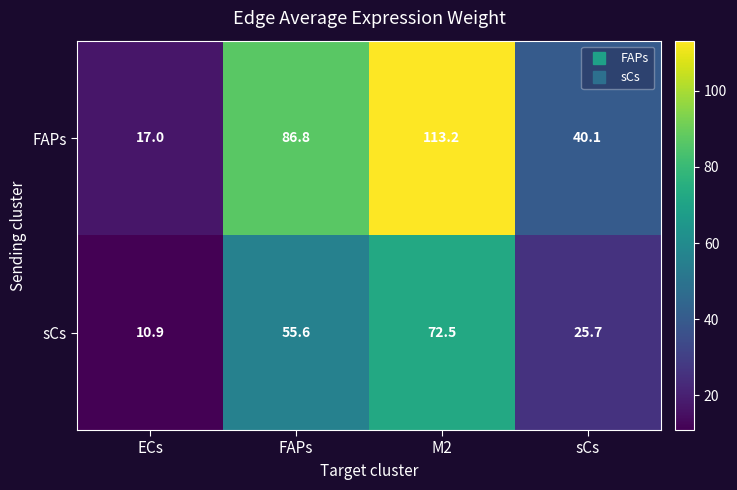

What is the average value of the sCs series?

41.2